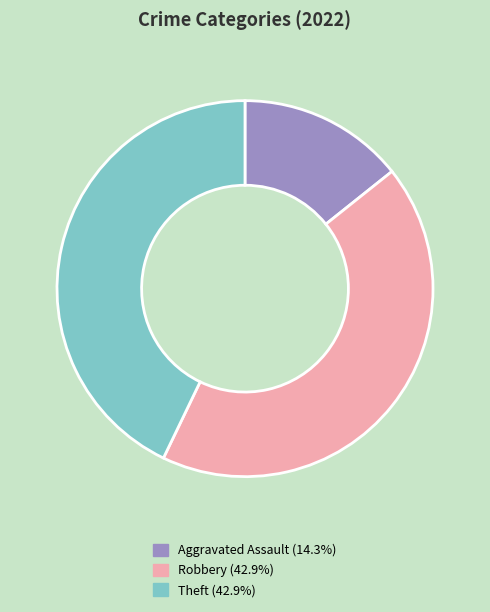

Is there a majority slice in this chart?

No